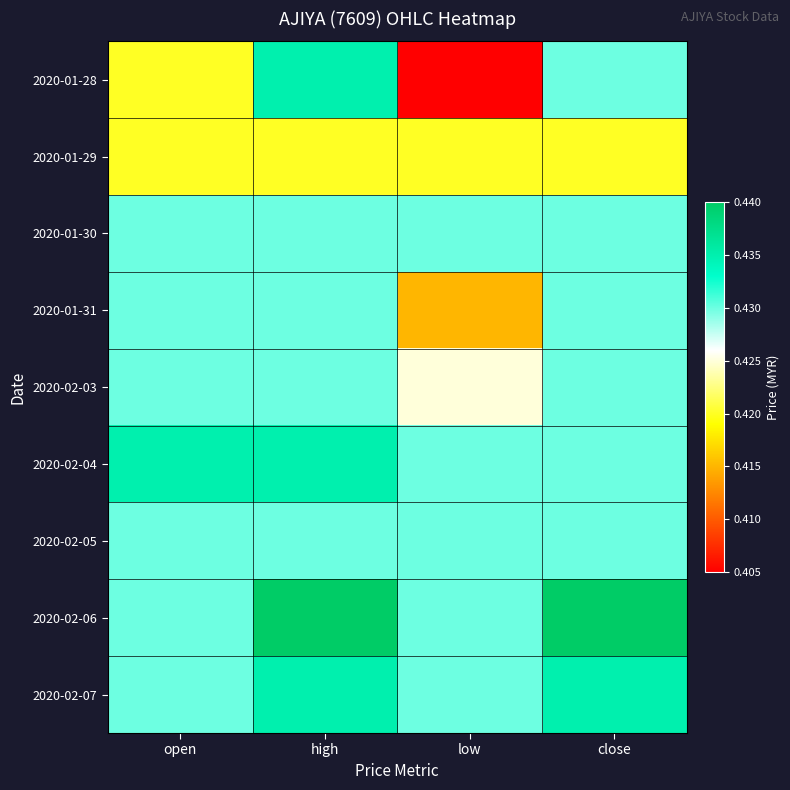

Reading left to right, list all the values displayed in this chart.

2020-01-28: open=0.4	high=0.4	low=0.4	close=0.4
2020-01-29: open=0.4	high=0.4	low=0.4	close=0.4
2020-01-30: open=0.4	high=0.4	low=0.4	close=0.4
2020-01-31: open=0.4	high=0.4	low=0.4	close=0.4
2020-02-03: open=0.4	high=0.4	low=0.4	close=0.4
2020-02-04: open=0.4	high=0.4	low=0.4	close=0.4
2020-02-05: open=0.4	high=0.4	low=0.4	close=0.4
2020-02-06: open=0.4	high=0.4	low=0.4	close=0.4
2020-02-07: open=0.4	high=0.4	low=0.4	close=0.4